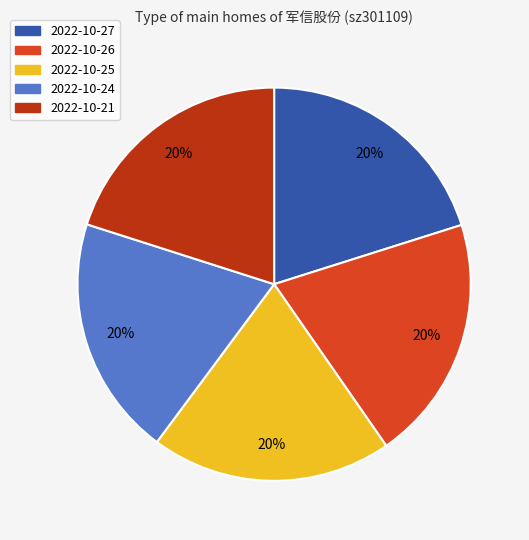

To the nearest percent, what is the average slice percentage?

20%